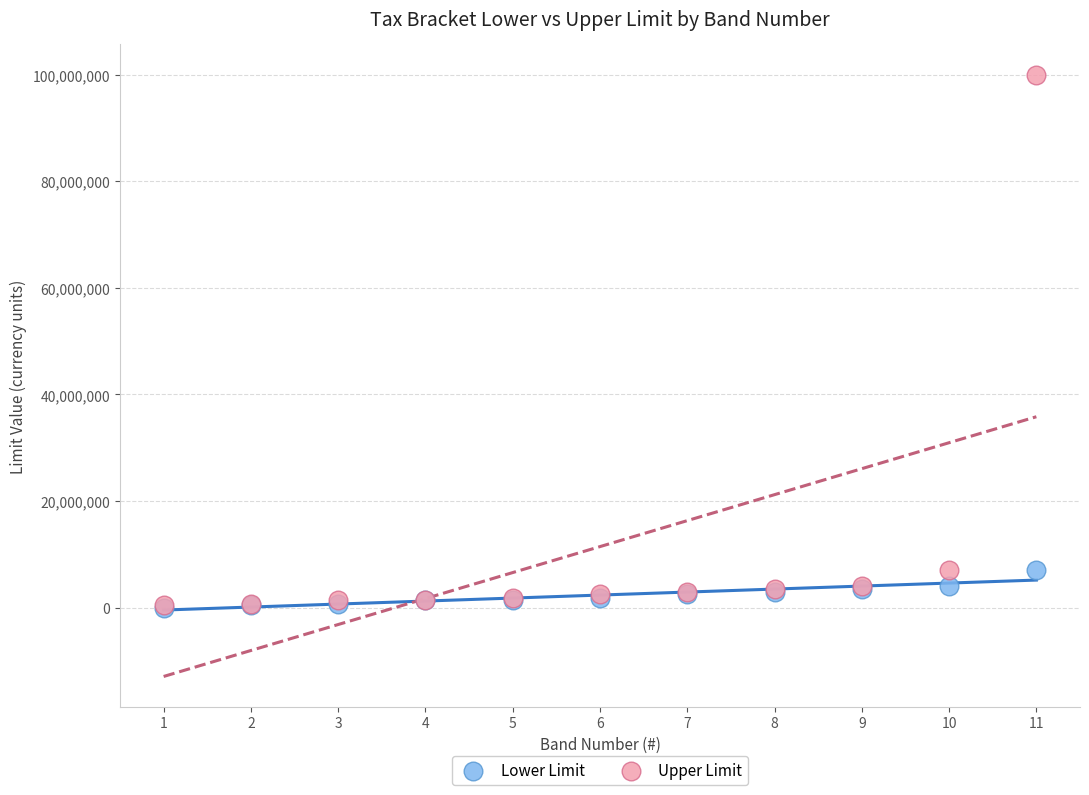

Which series has the widest spread of Y values?

Upper Limit